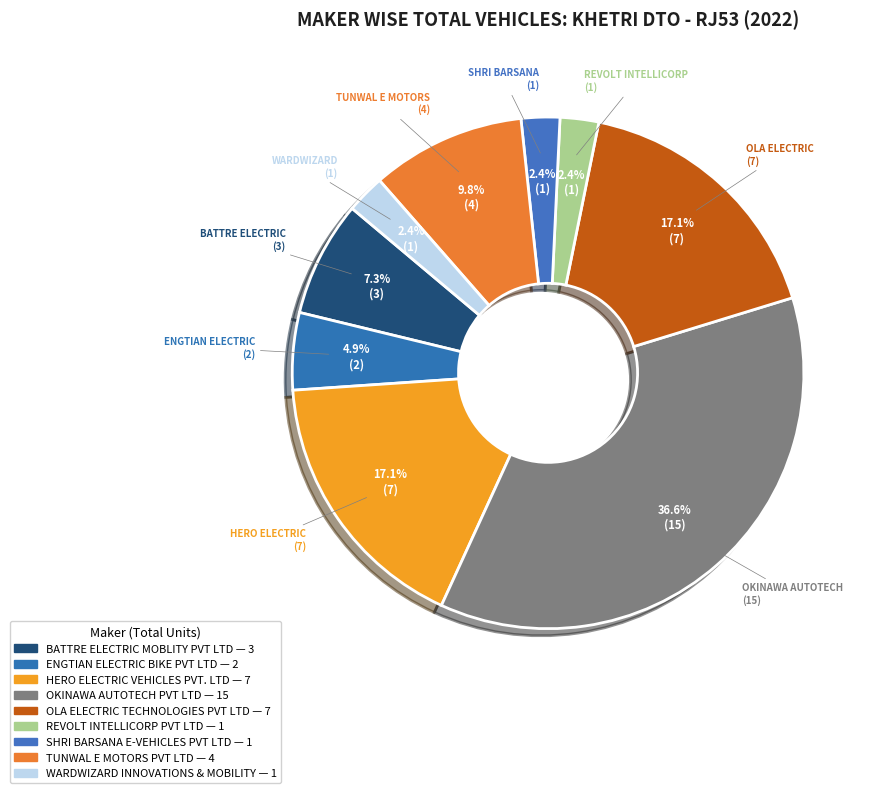

To the nearest percent, what is the difference between the largest and smallest slice percentages?

34%